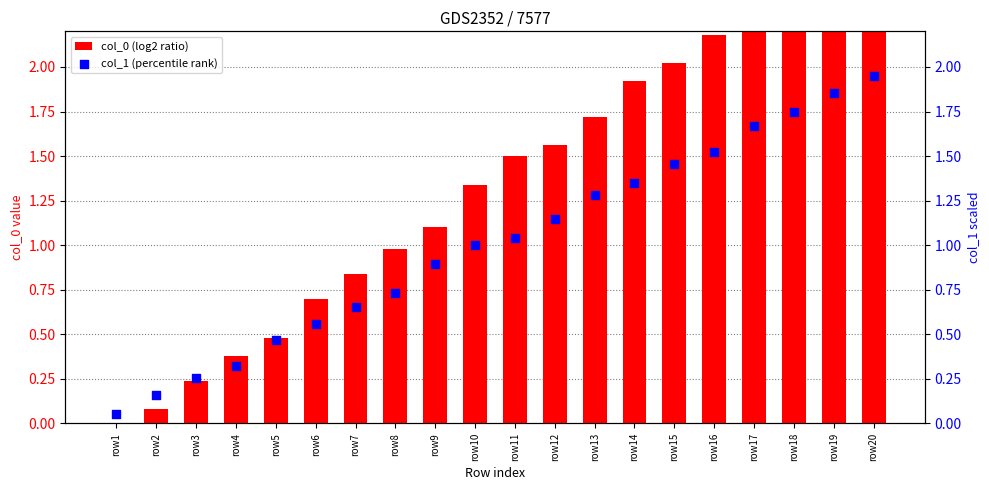

At which category is the sum across all series the highest?

row20